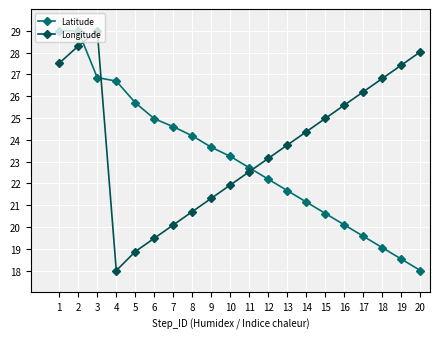

How many times do Latitude and Longitude cross each other?

3